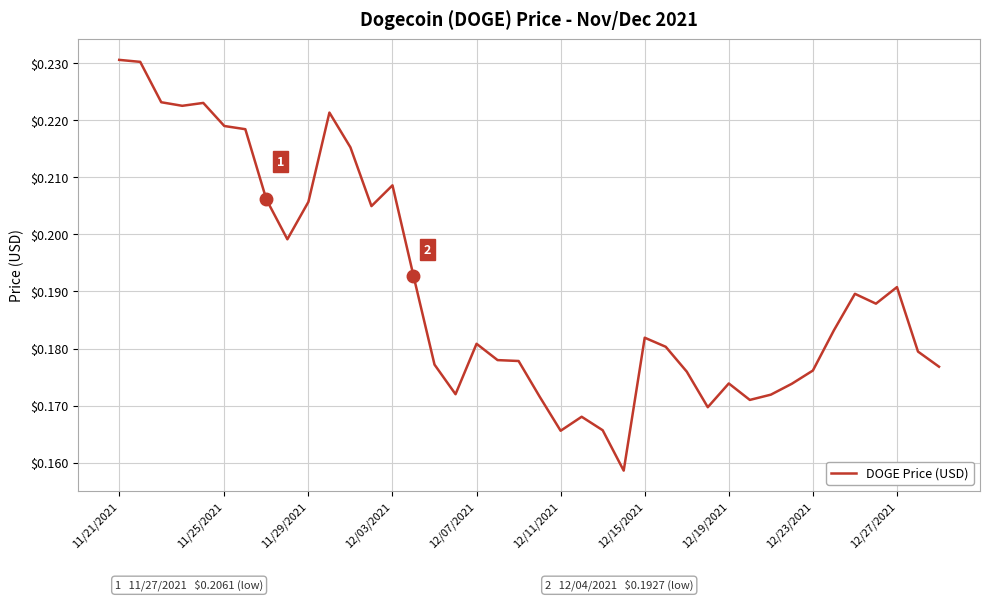

What is the difference between the maximum and minimum values?

0.1